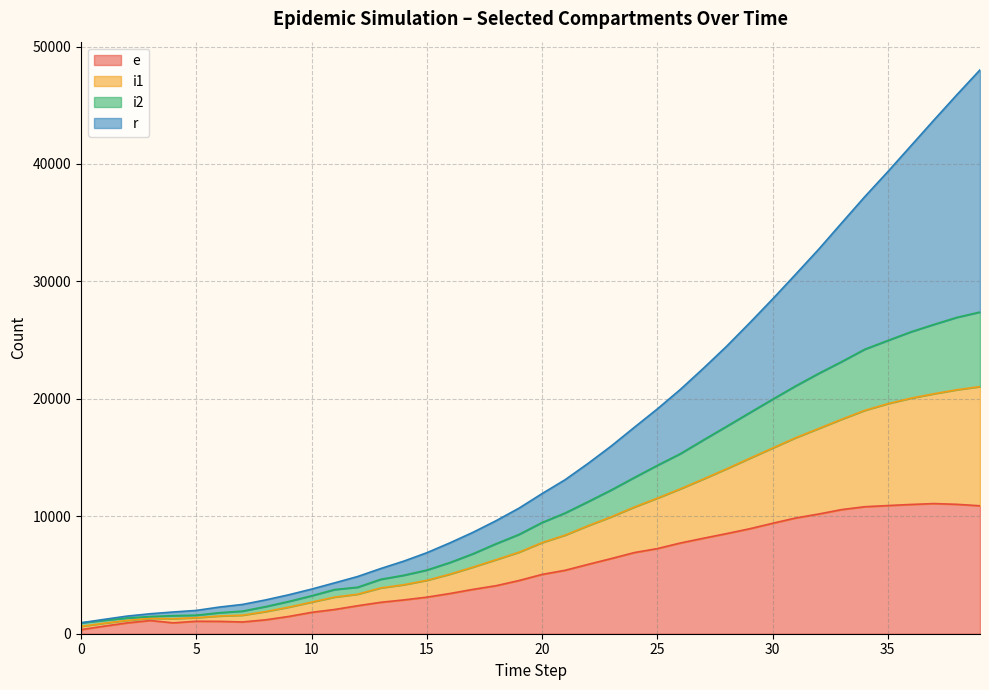

At which category does the chart reach its peak across all series?

39